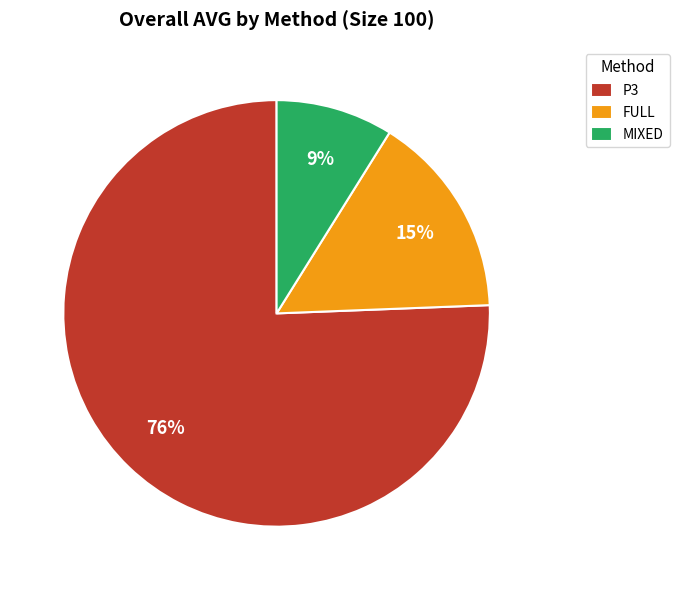

Rank the categories by value from lowest to highest.

MIXED, FULL, P3